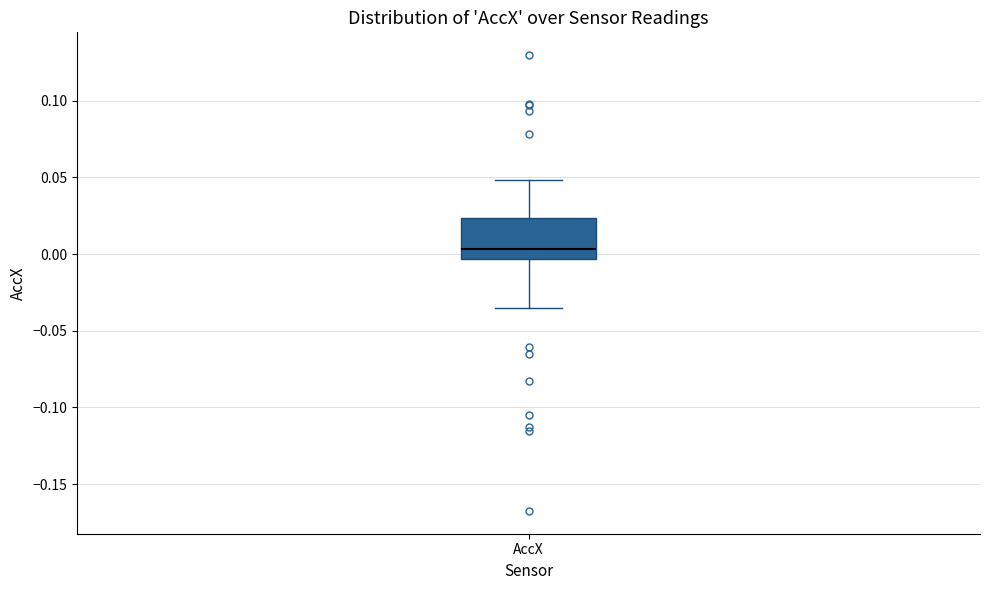

Read this box plot against the y-axis: the position of the median line, the range covered by the box, and the ends of both whiskers. The values are not printed on the chart, so give them approximately, as read against the axis.

median 0.005, box -0.005 to 0.025, whiskers -0.035 to 0.050